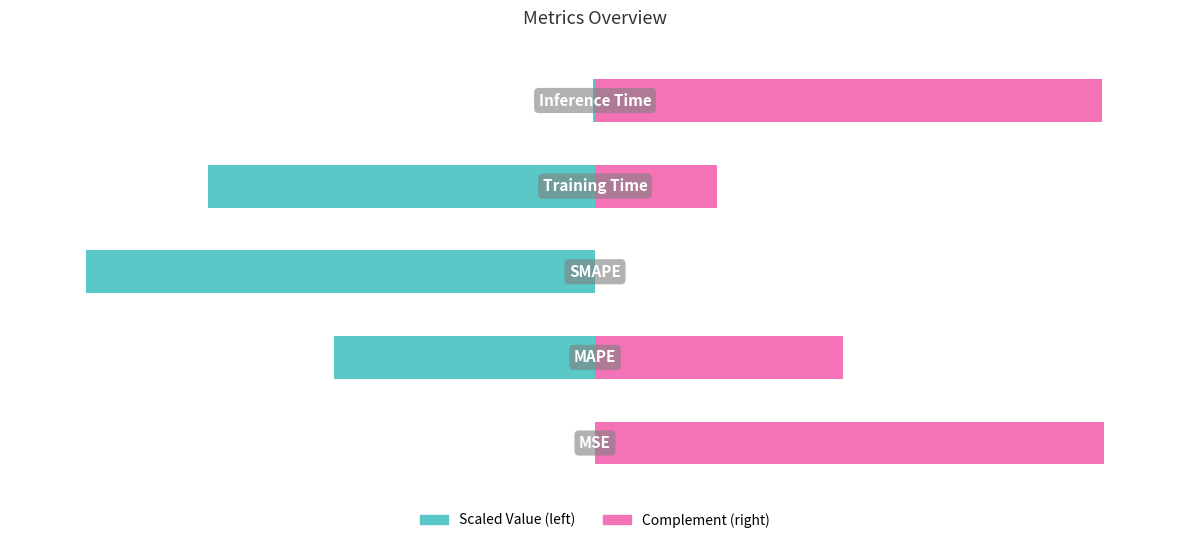

What is the difference between the highest and lowest values at 1?

100.0